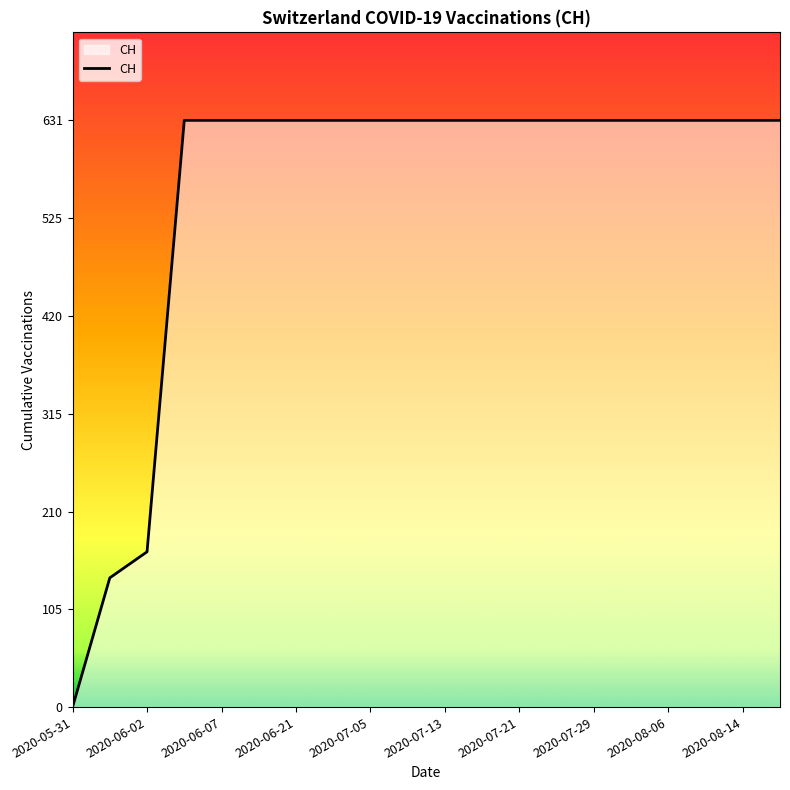

What is the maximum value shown in the chart?

631